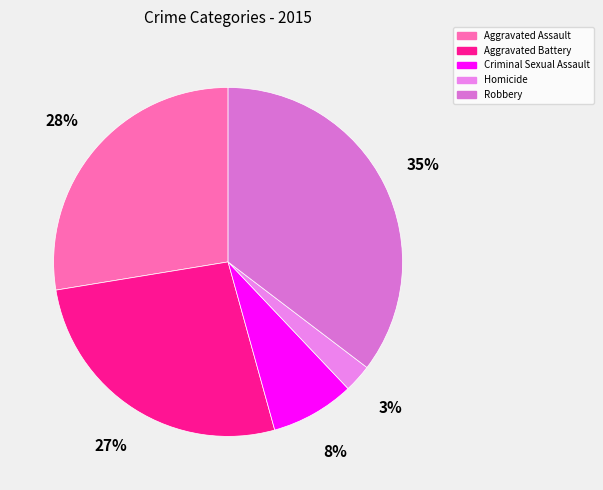

What percentage is the Criminal Sexual Assault slice, to the nearest percent?

8%